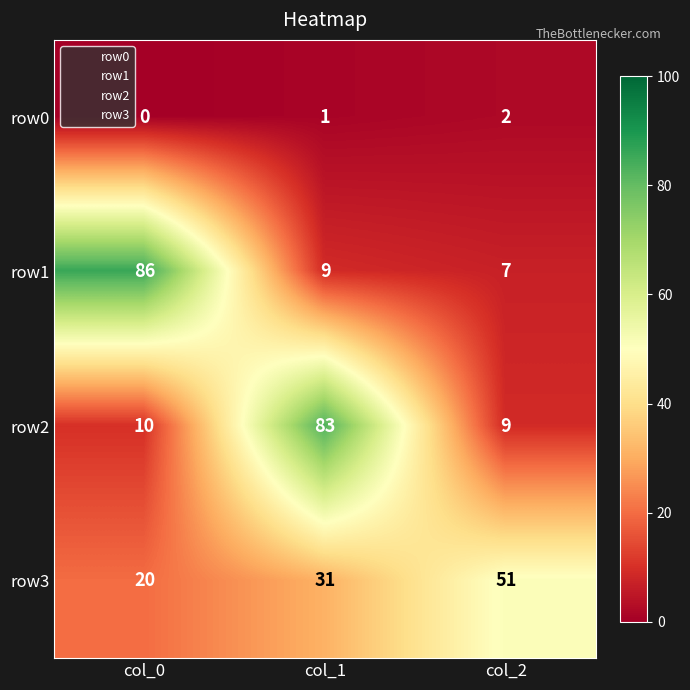

What is the lowest value of the row2 series?

9